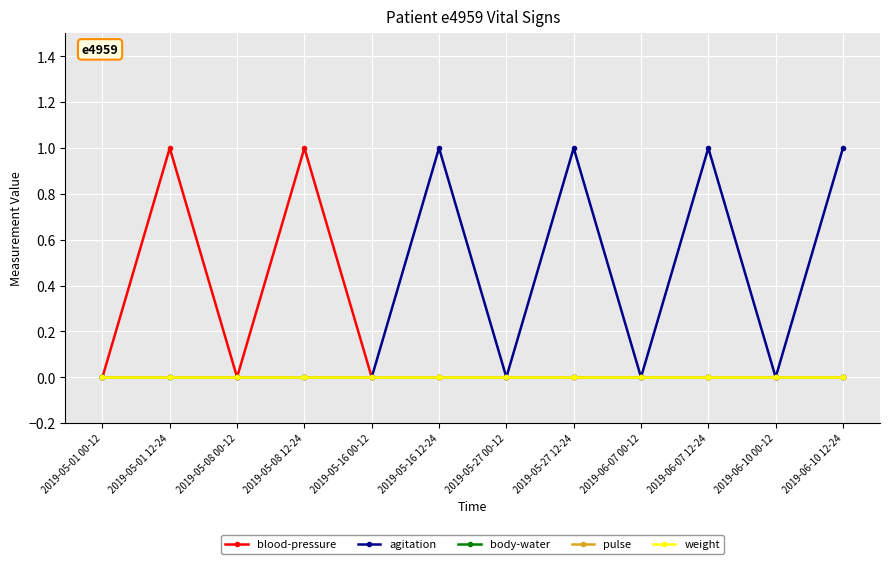

Is this an area chart (filled region under the line)?

No